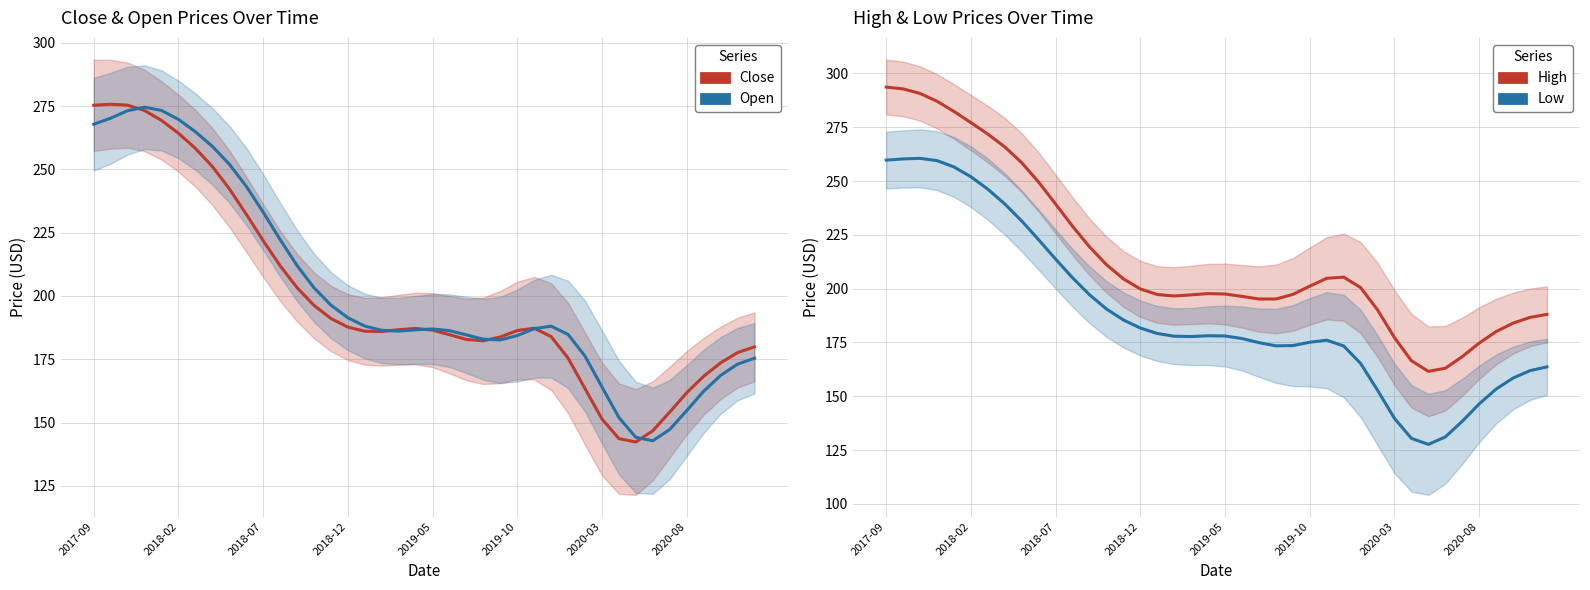

Rank the series at 17 from highest to lowest value.

High, Open, Close, Low